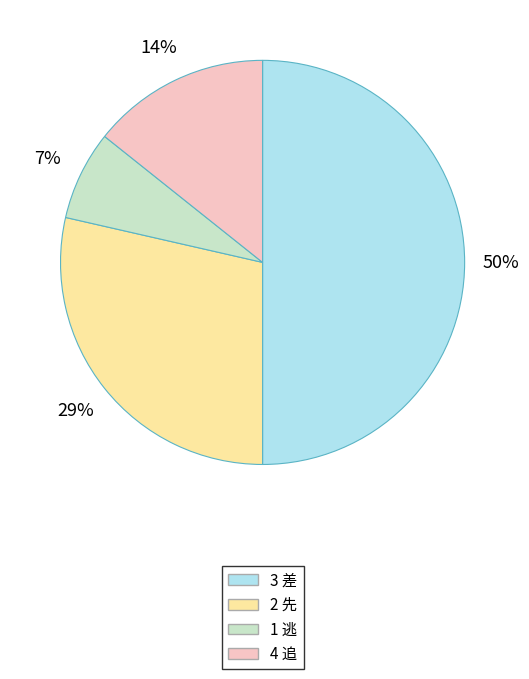

To the nearest percent, what percentage of the pie is 4 追?

14%